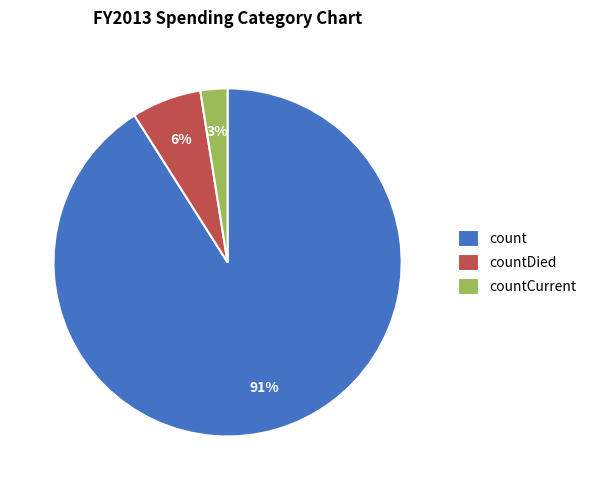

Between countCurrent and countDied, which is larger?

countDied